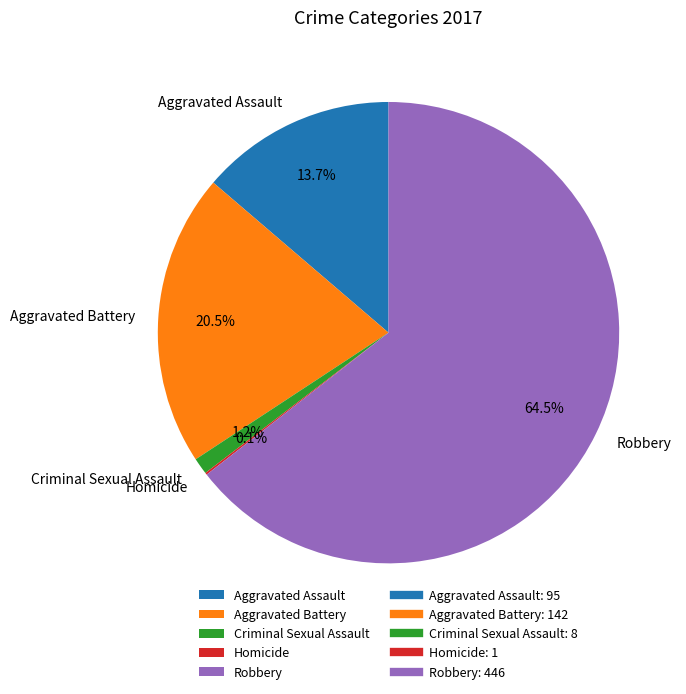

Is there any slice that represents more than half of the pie?

Yes